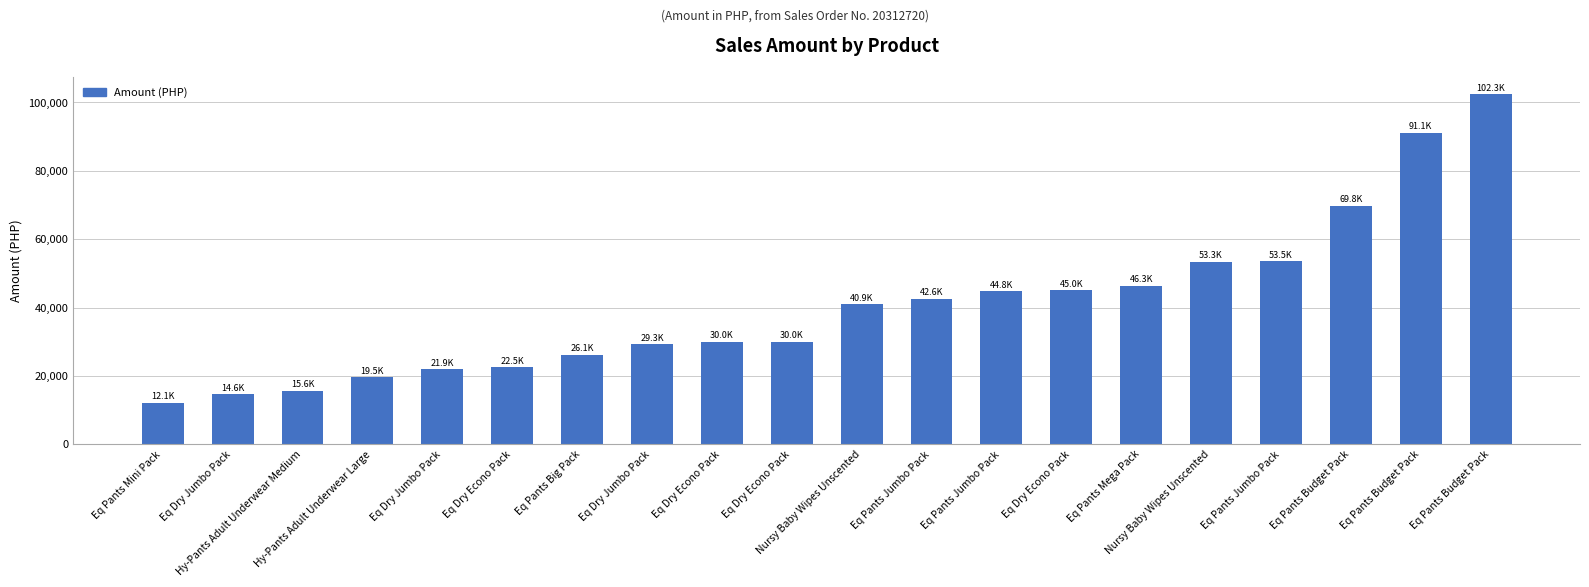

How many data points are above 40893?

10